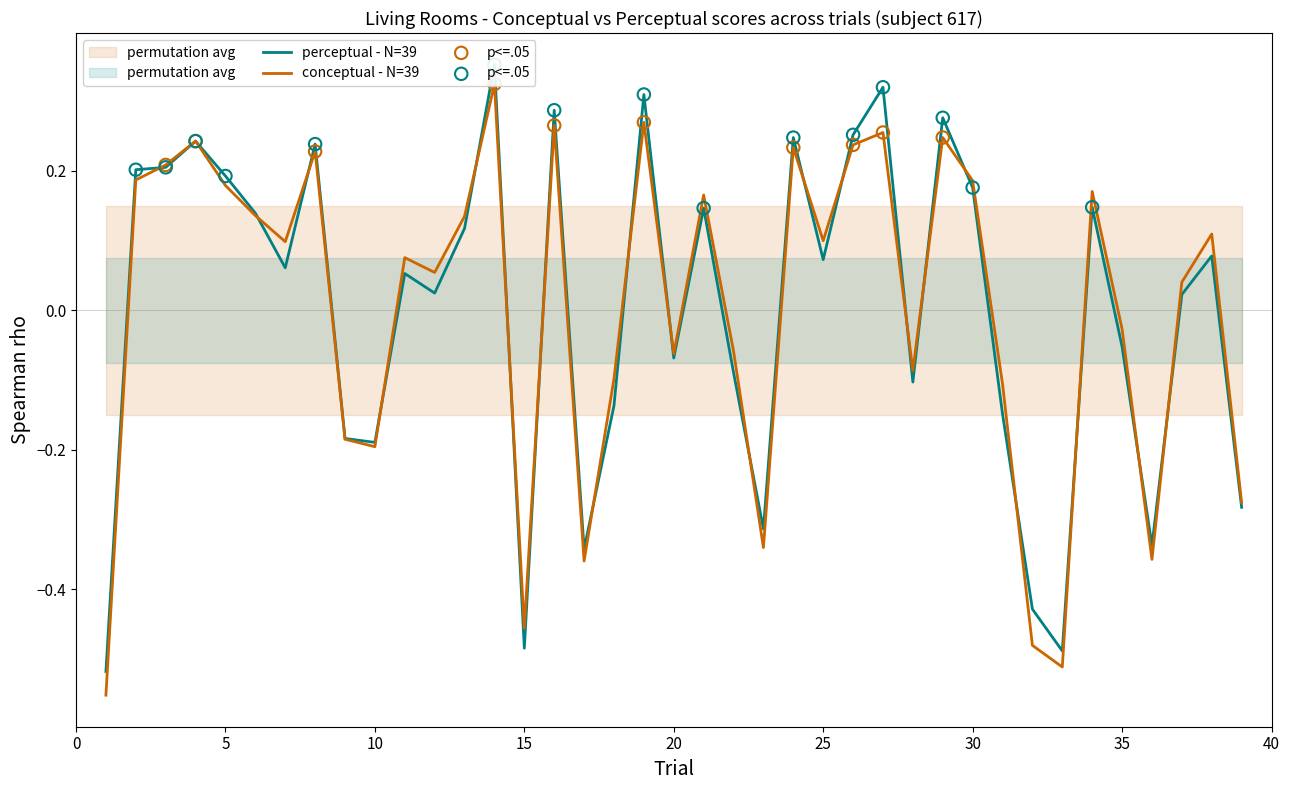

At how many categories does at least one series exceed 0?

23